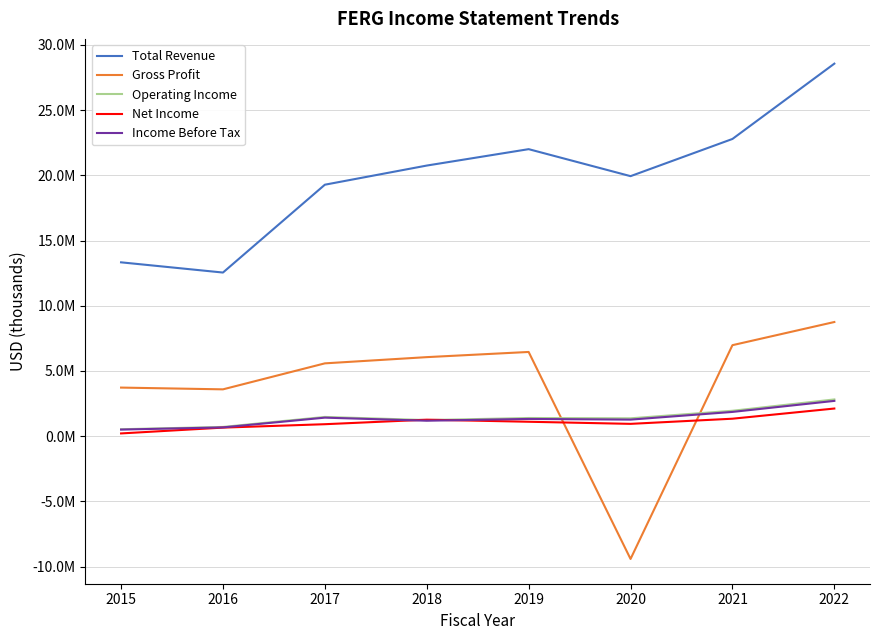

Rank the categories by Total Revenue value from lowest to highest.

2016, 2015, 2017, 2020, 2018, 2019, 2021, 2022